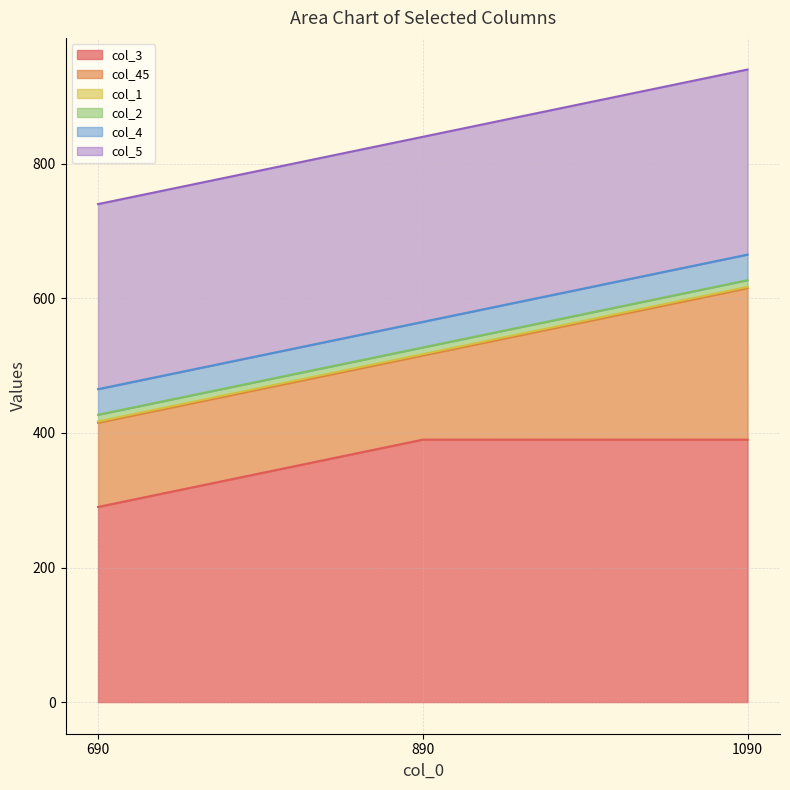

Does the chart have visible grid lines?

Yes